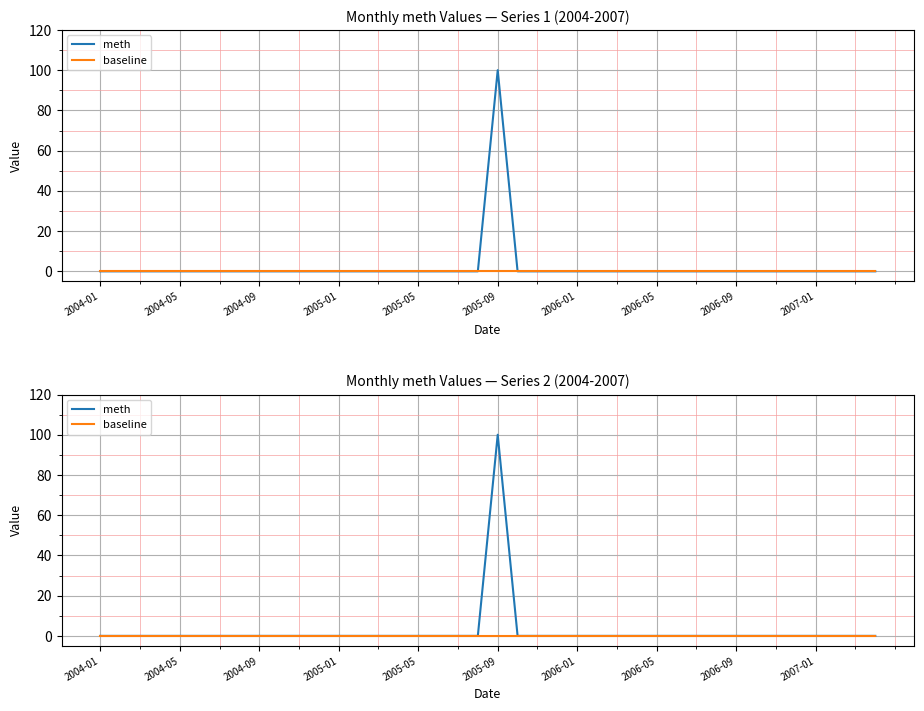

The value of baseline at 26 is 0. True or false?

True